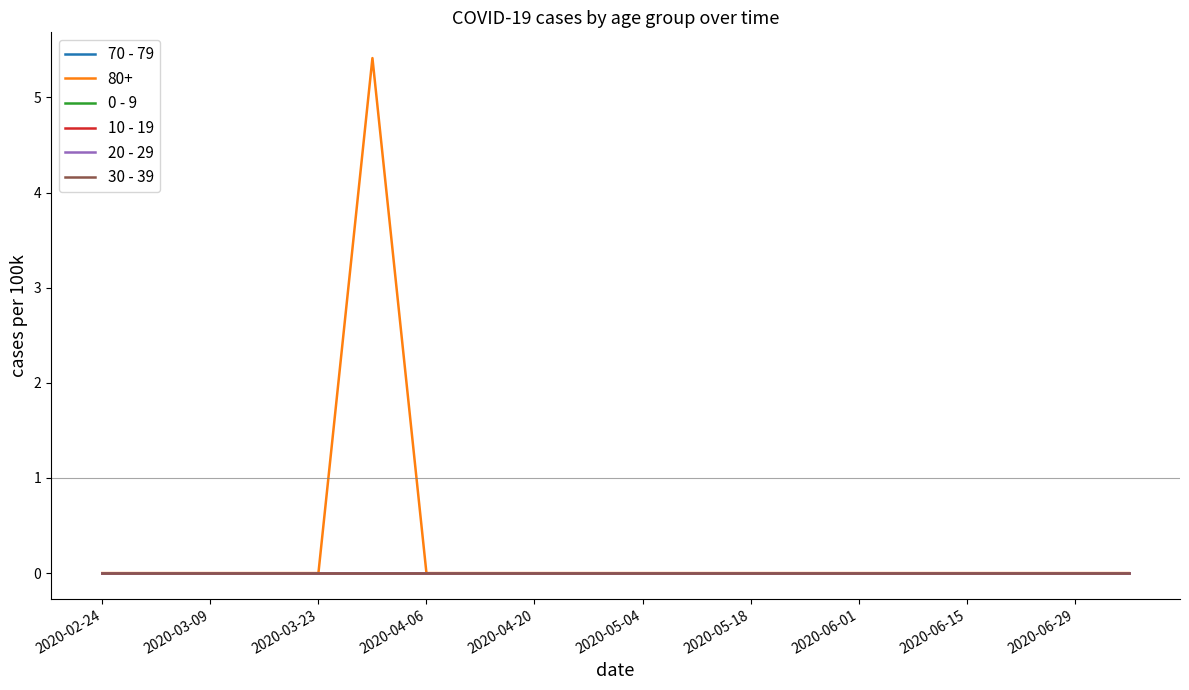

Which series has the largest total across all categories?

80+